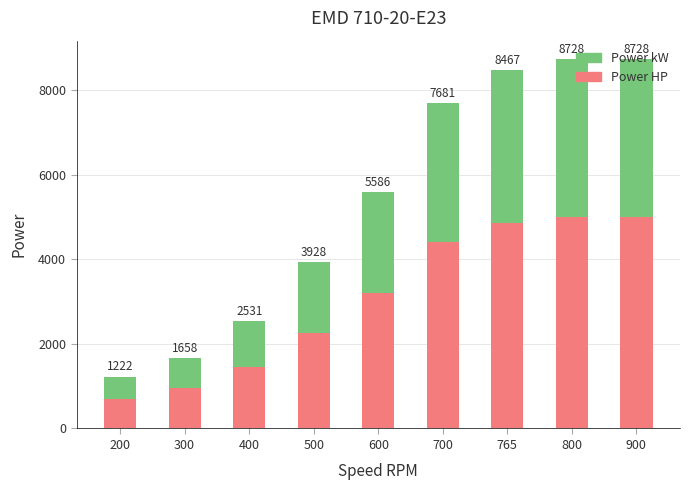

Are the bars grouped side by side (vs. stacked)?

No